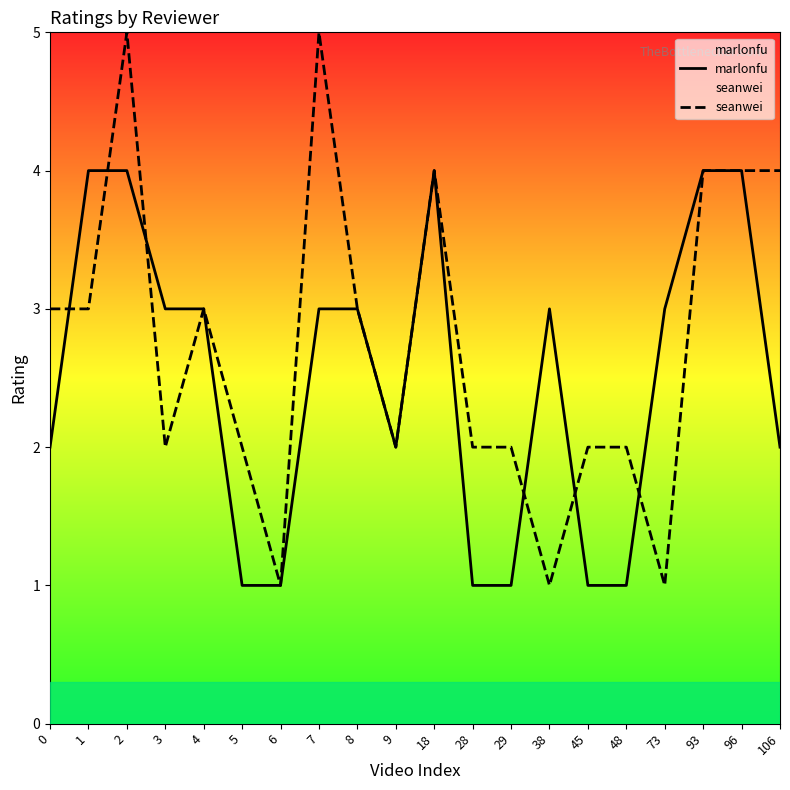

Rank the series at 2 from highest to lowest value.

seanwei, marlonfu